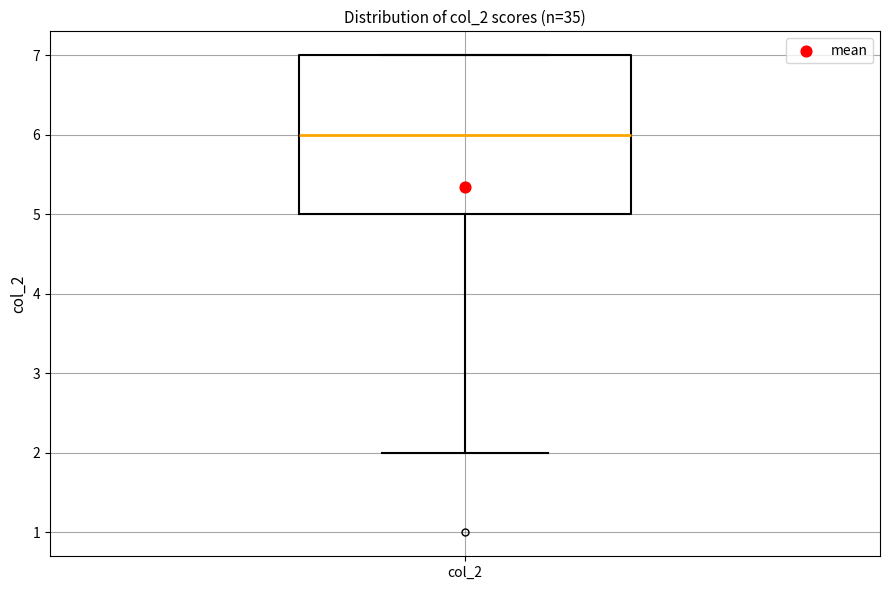

Where does the median line of the box for col_2 sit on the y-axis? The values are not printed on the chart, so give them approximately, as read against the axis.

6